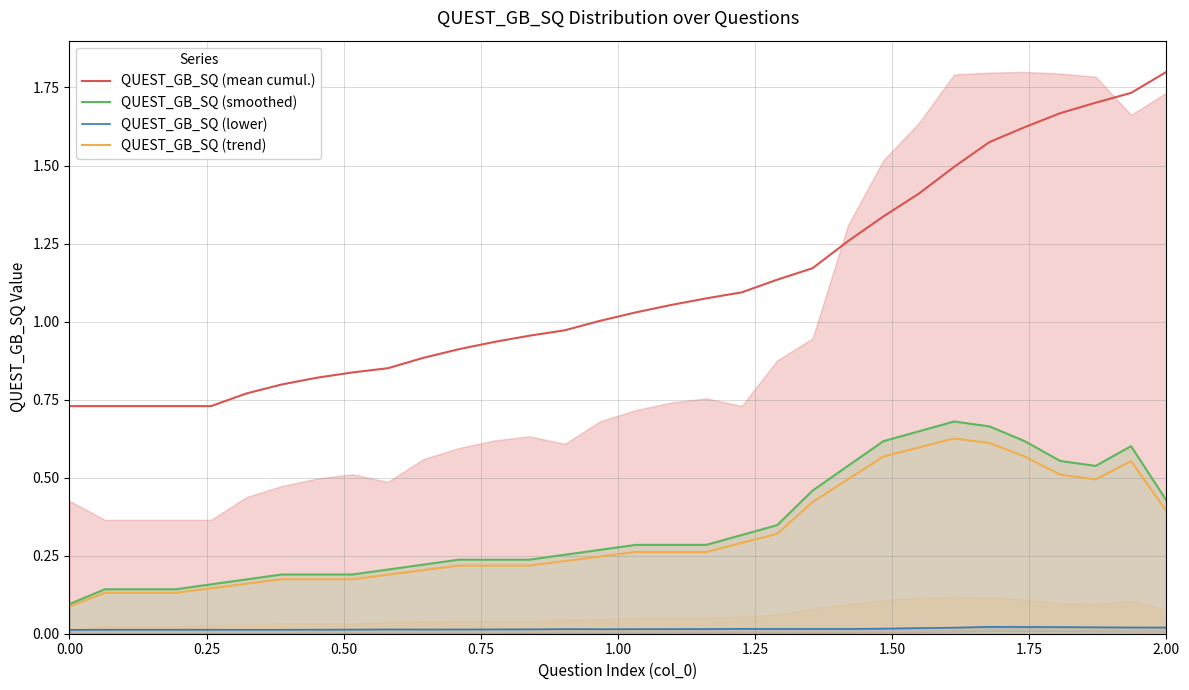

True or false: QUEST_GB_SQ (mean cumul.) and QUEST_GB_SQ (smoothed) cross at least once.

False